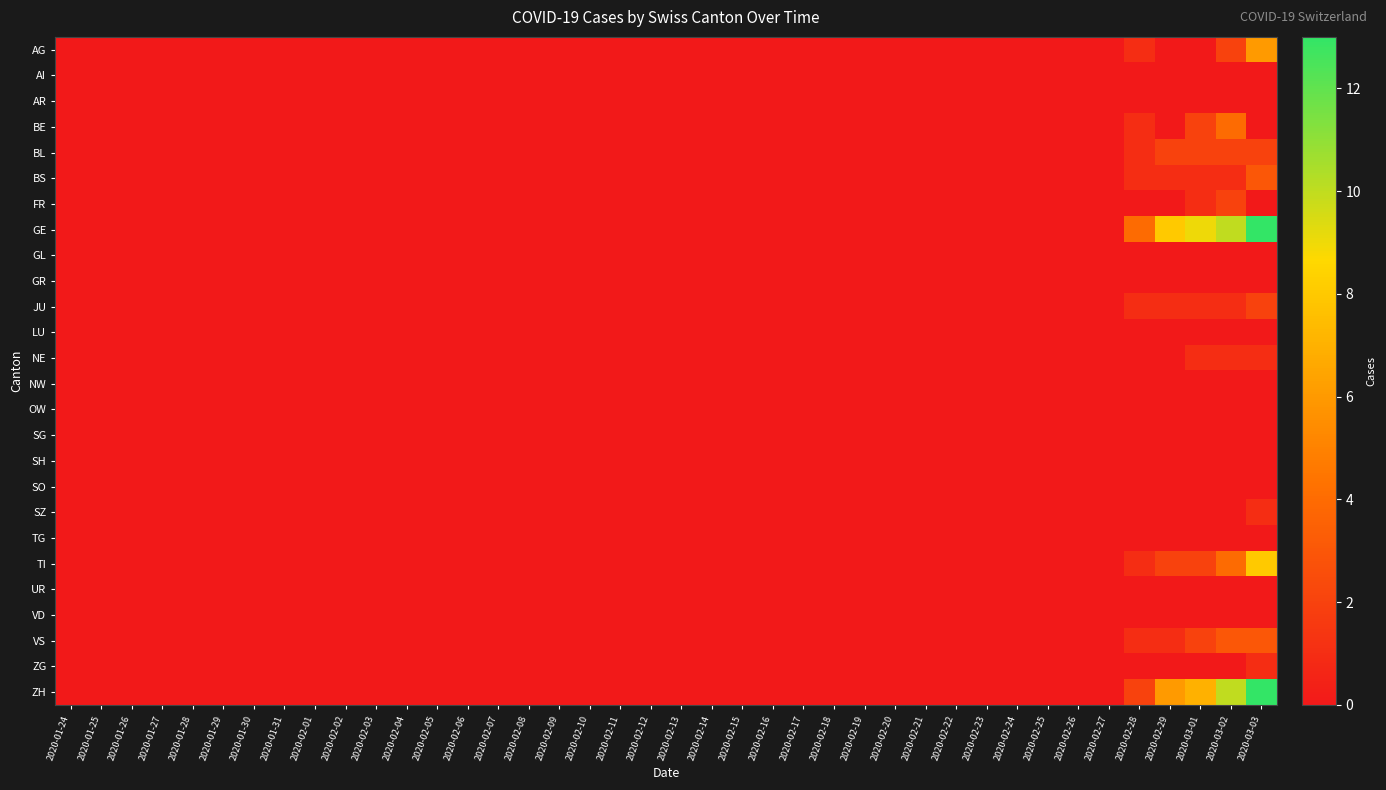

At how many categories does at least one series exceed 0?

5